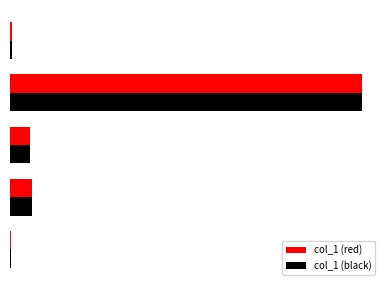

What are all the series names shown in the legend?

col_1 (red), col_1 (black)